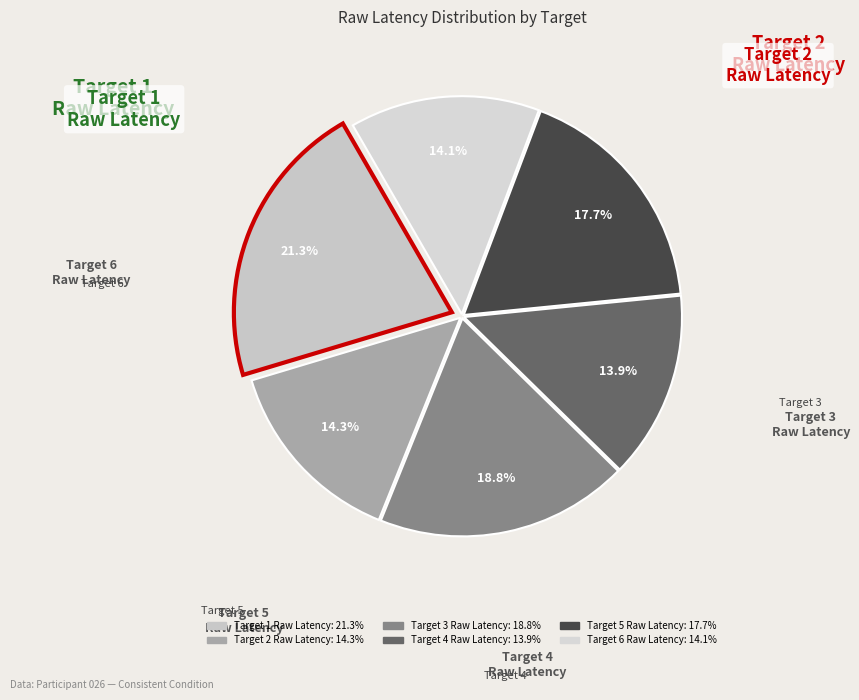

What is the largest slice in the pie chart?

Target 1 Raw Latency